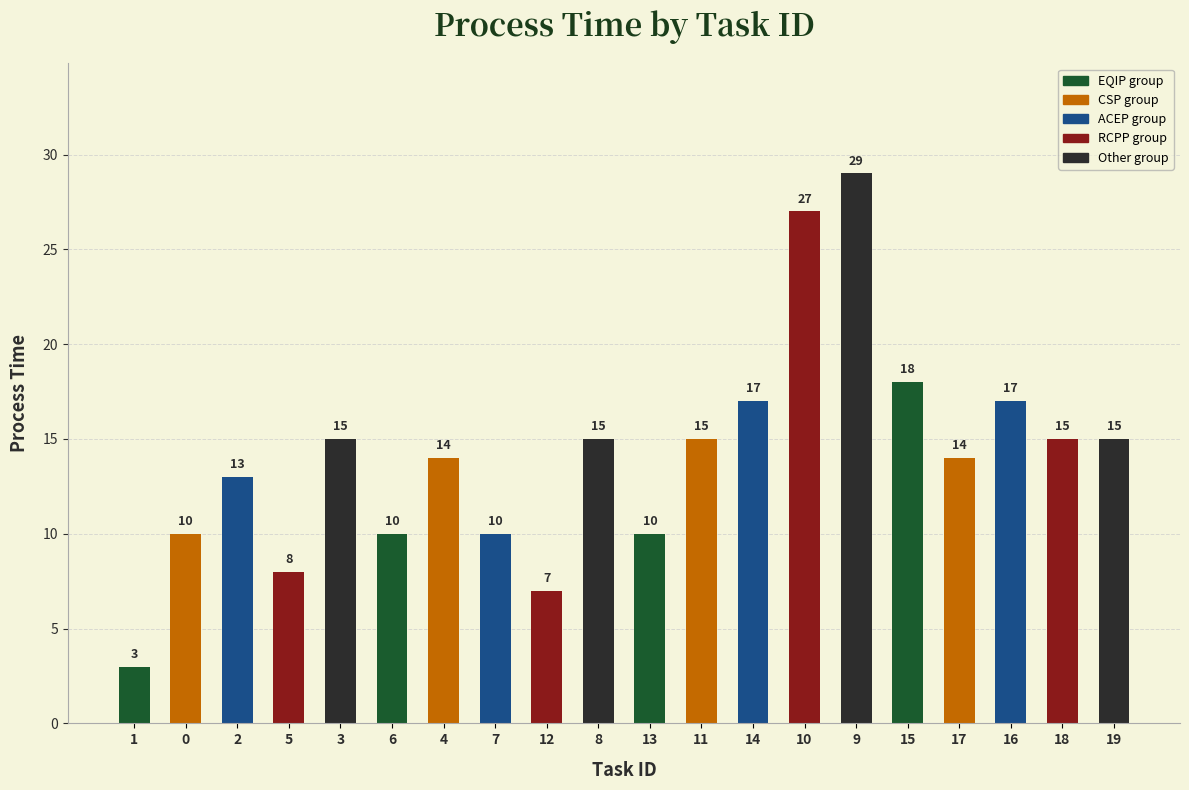

What value does the data have at 0?

10